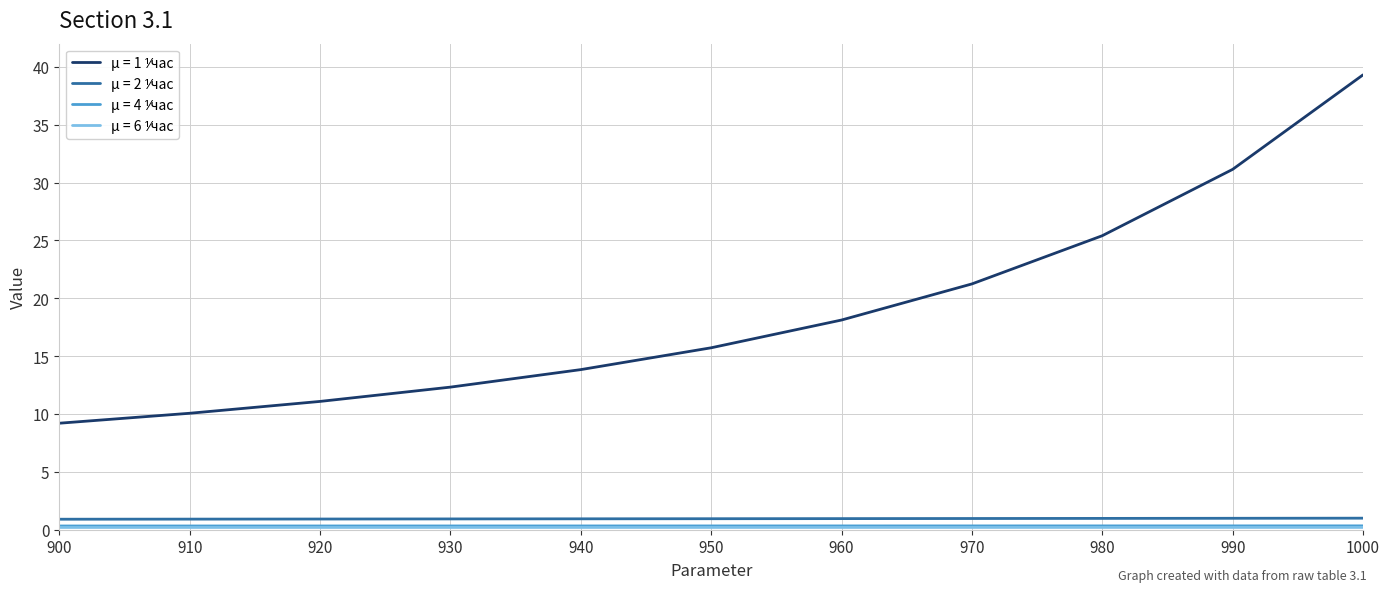

What is the greatest value displayed?

39.3